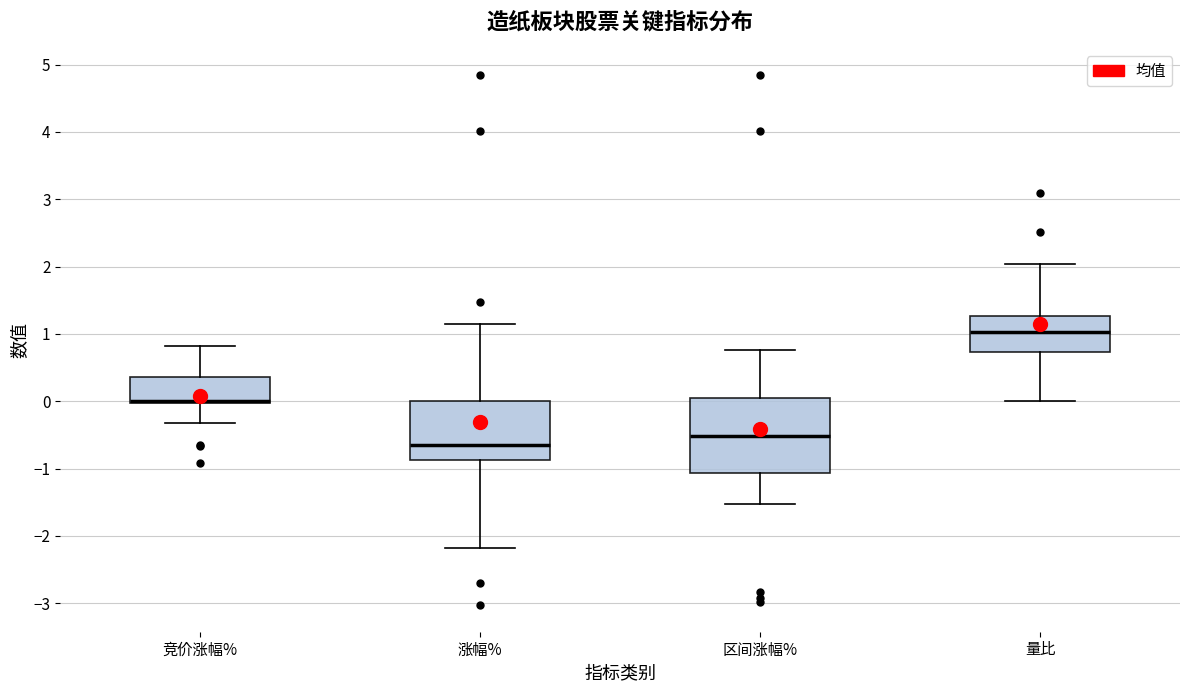

Where does the median line of the box for 涨幅% sit on the y-axis? The values are not printed on the chart, so give them approximately, as read against the axis.

-0.6